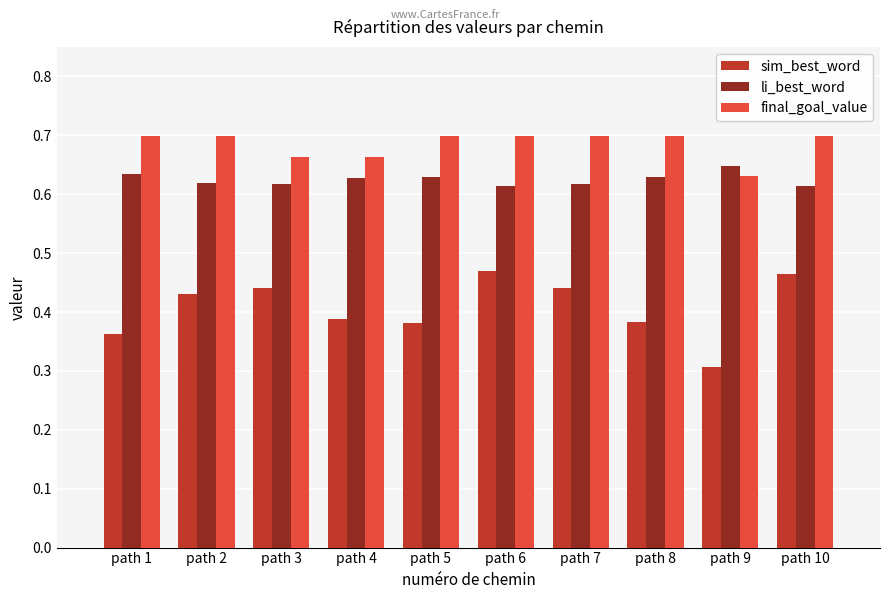

What is the minimum value shown in the chart?

0.3